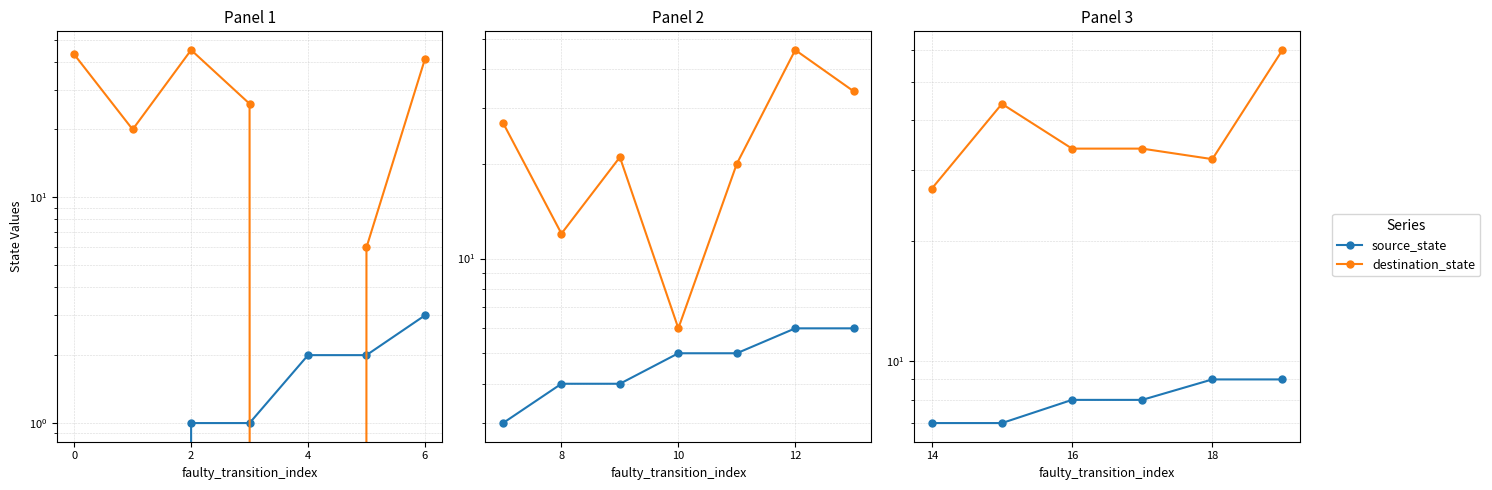

Which series has the largest range (max minus min)?

destination_state